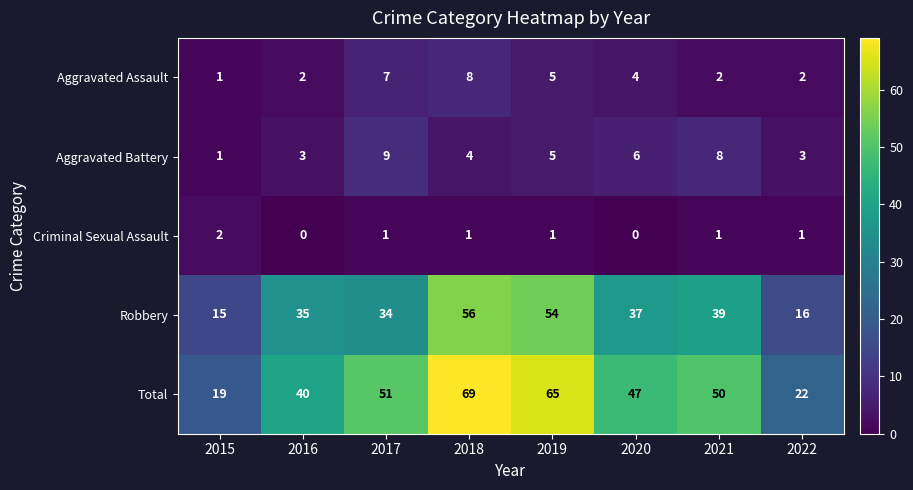

What is the spread (max minus min) of values at 2015?

18